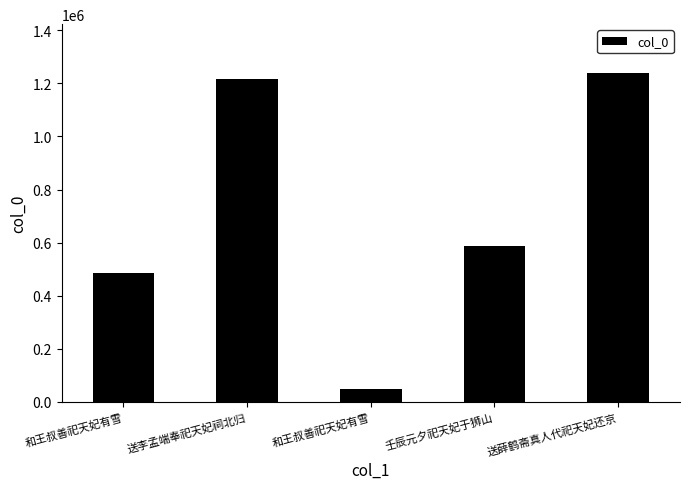

Are the bars grouped side by side (vs. stacked)?

No